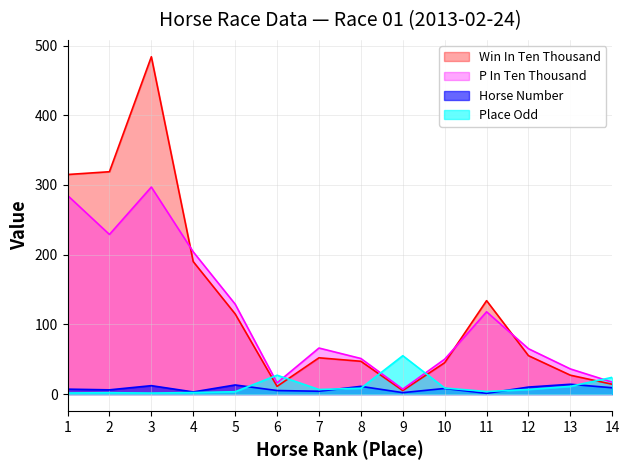

The value of HorseNo at 12 is 14.2. True or false?

False